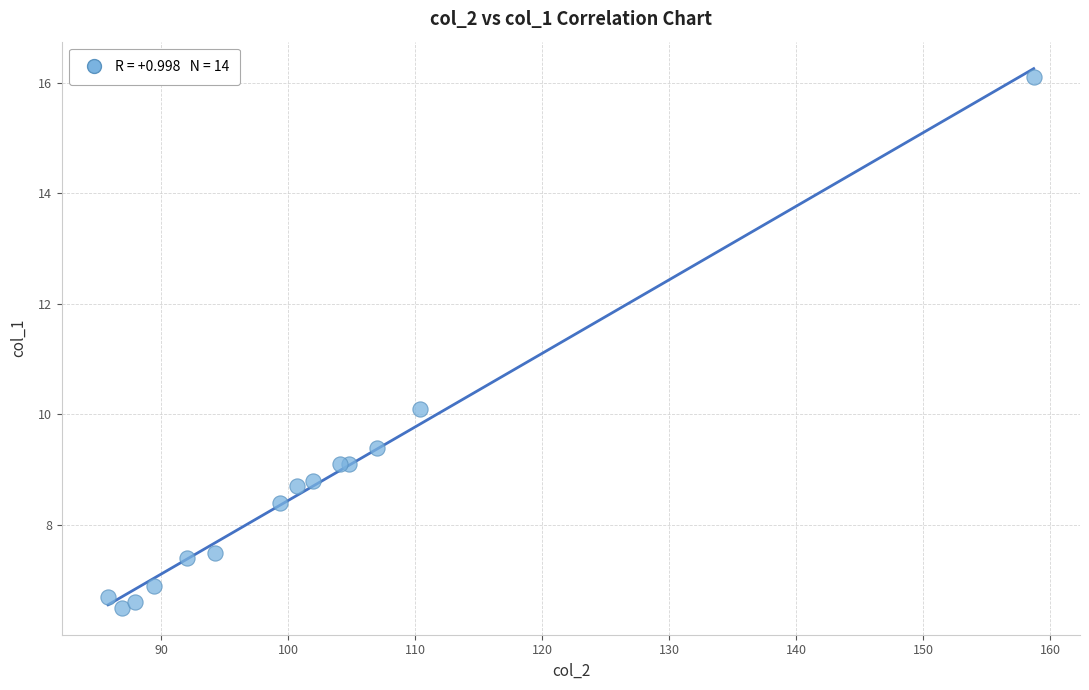

What Y value in the scatter plot is closest to 11?

10.1